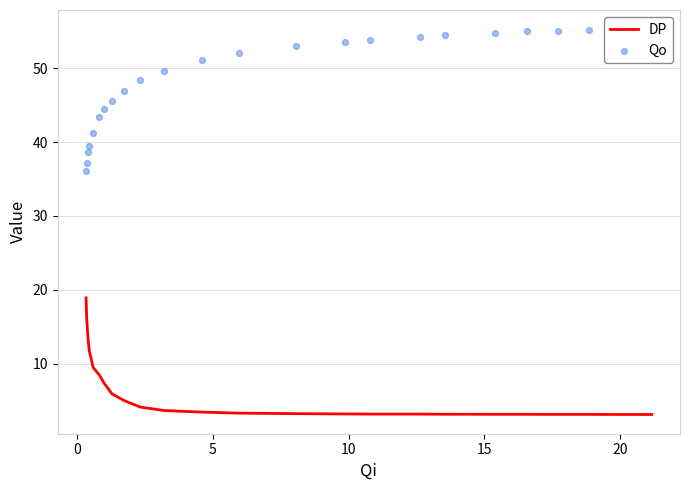

What are all the series names shown in the legend?

DP, Qo